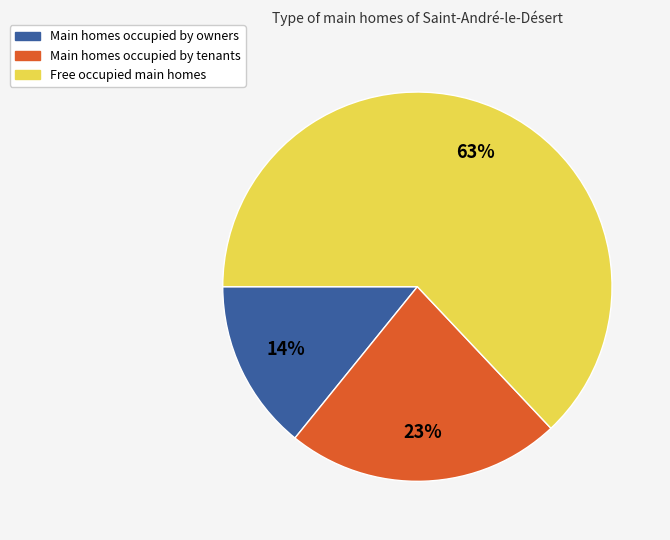

Rank the categories by value from highest to lowest.

Free occupied main homes, Main homes occupied by tenants, Main homes occupied by owners